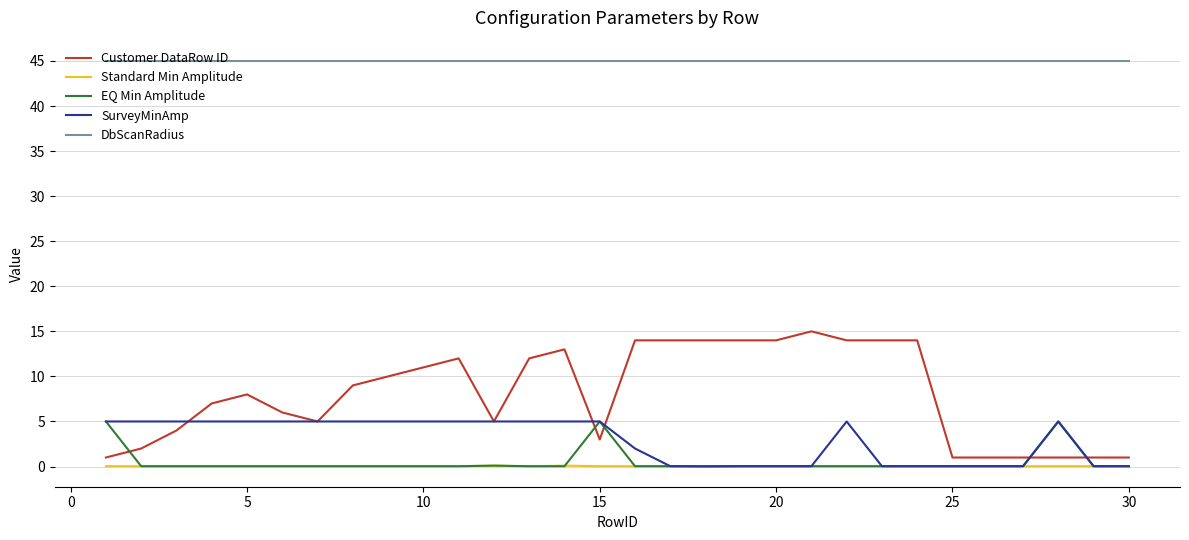

True or false: DbScanRadius and Standard Min Amplitude cross at least once.

False